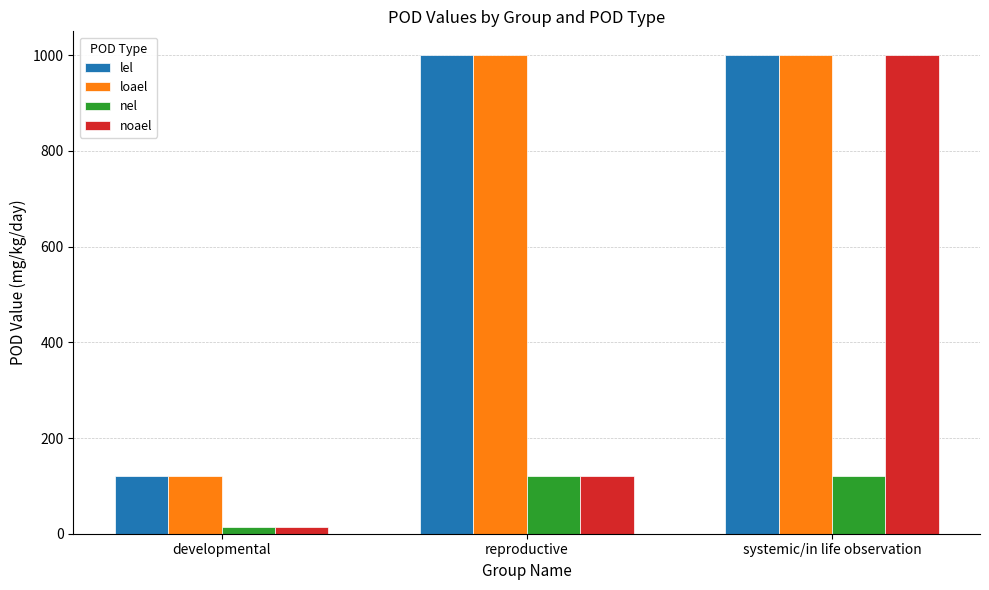

What is the highest value of the lel series?

1000